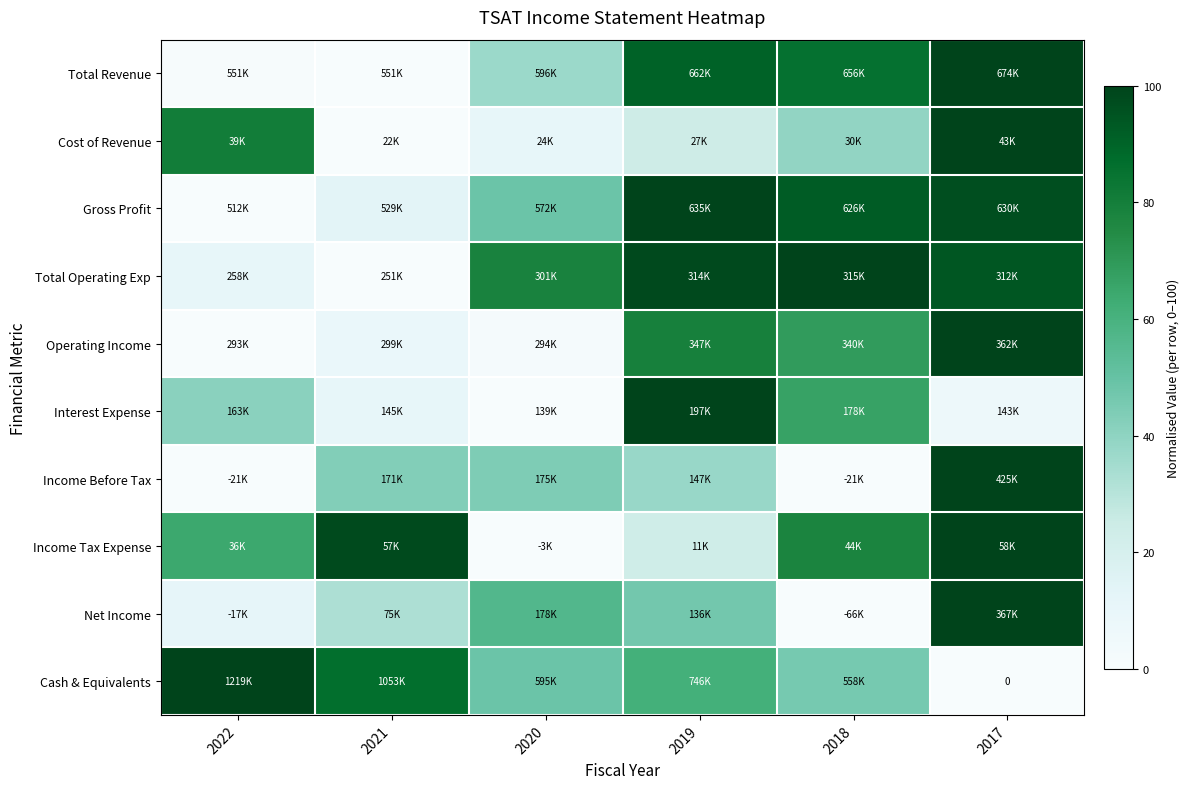

Rank the categories by Operating Income value from lowest to highest.

2022, 2020, 2021, 2018, 2019, 2017